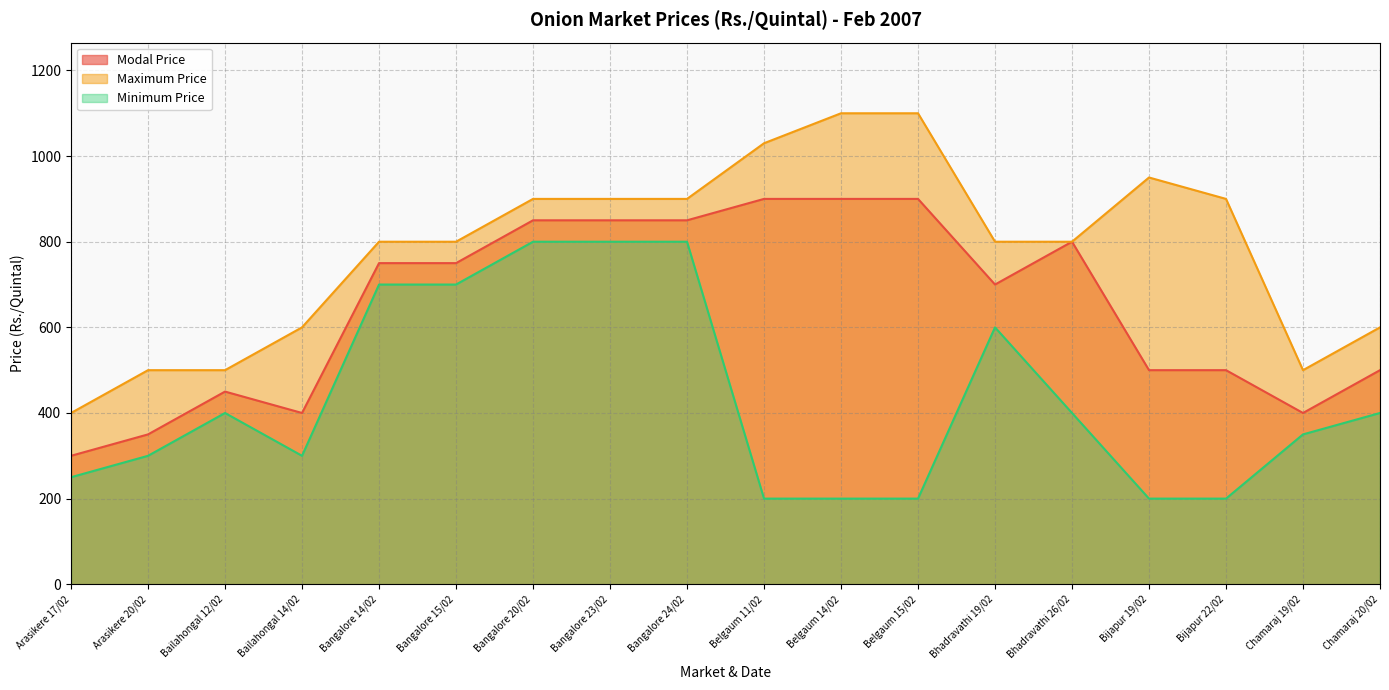

What is the label of the 6th point from the right?

Bhadravathi 19/02